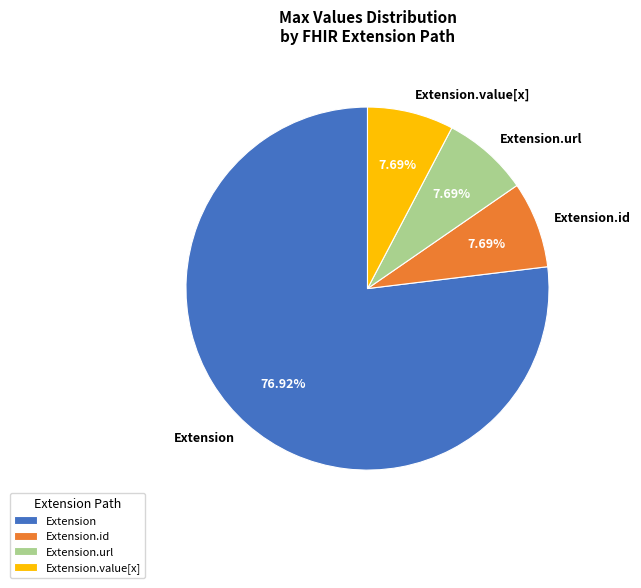

How many segments does this pie chart have?

4